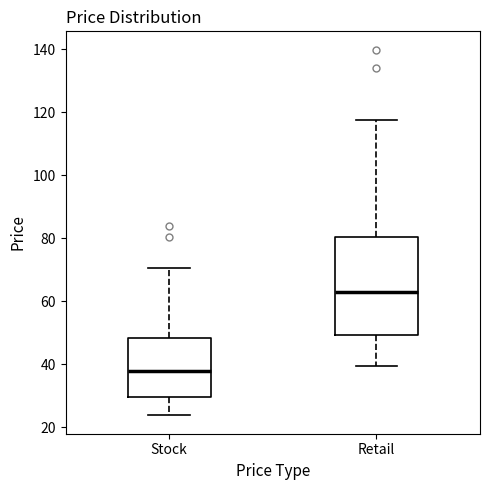

Reading left to right, transcribe this box plot: for each box, give where its median line is, the range the box spans, and where its two whiskers end, as read against the y-axis. The values are not printed on the chart, so give them approximately, as read against the axis.

Stock: median 38, box 30 to 48, whiskers 24 to 70
Retail: median 62, box 50 to 80, whiskers 40 to 118